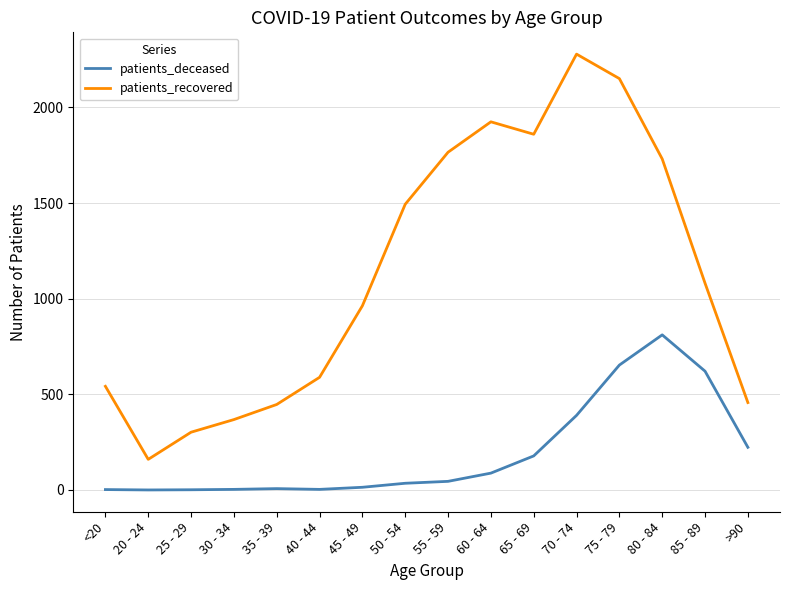

How many values in the patients_recovered series are below 1081?

8